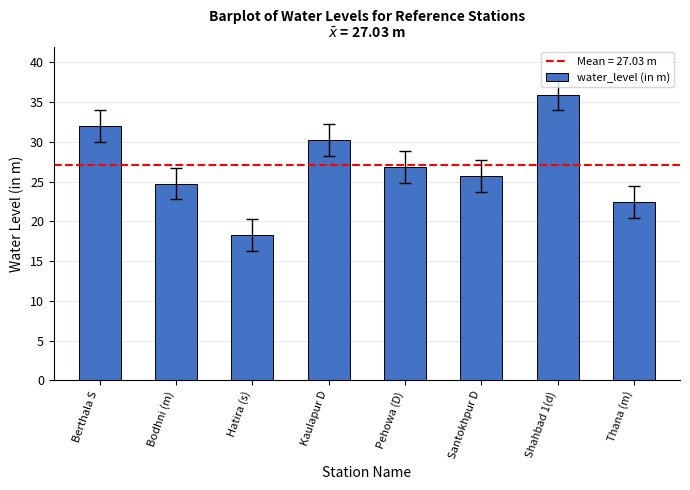

What is the greatest value displayed?

36.0